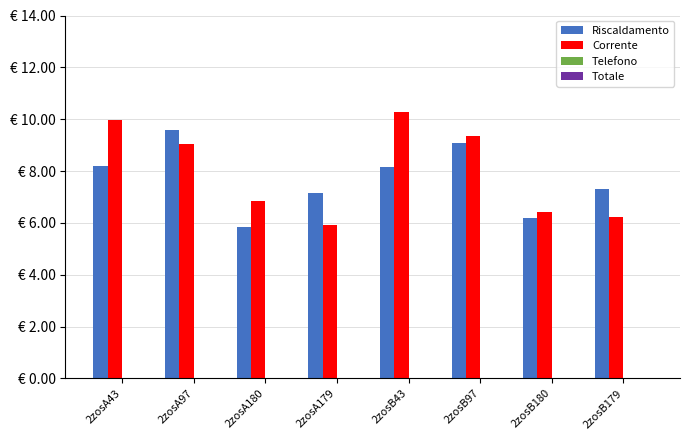

Does the chart contain stacked bars?

No